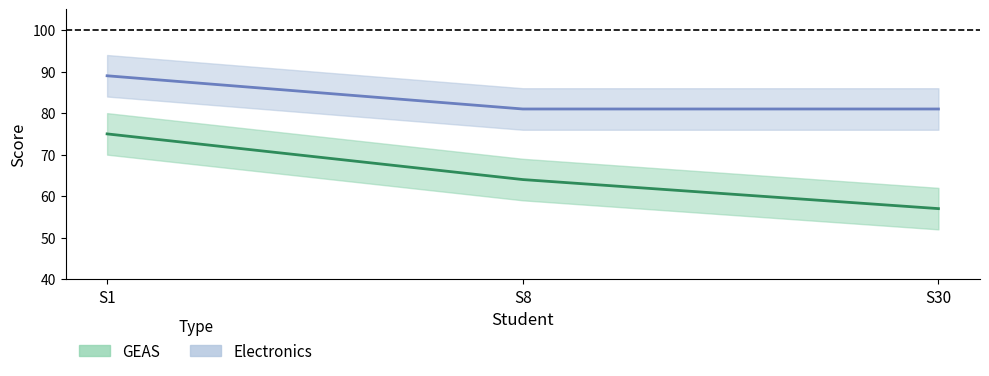

Which series changed the most between S1 and S30?

GEAS